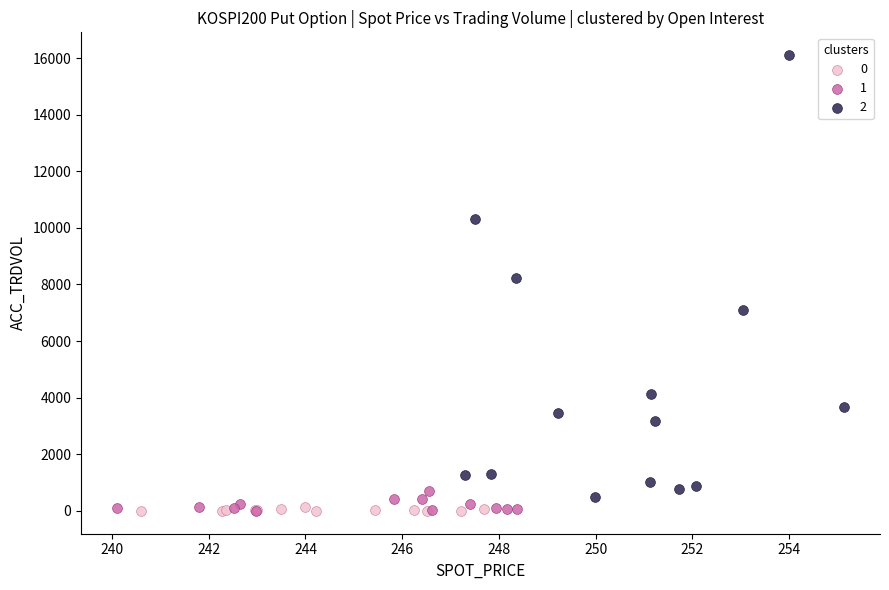

What are all the series names shown in the legend?

0, 1, 2